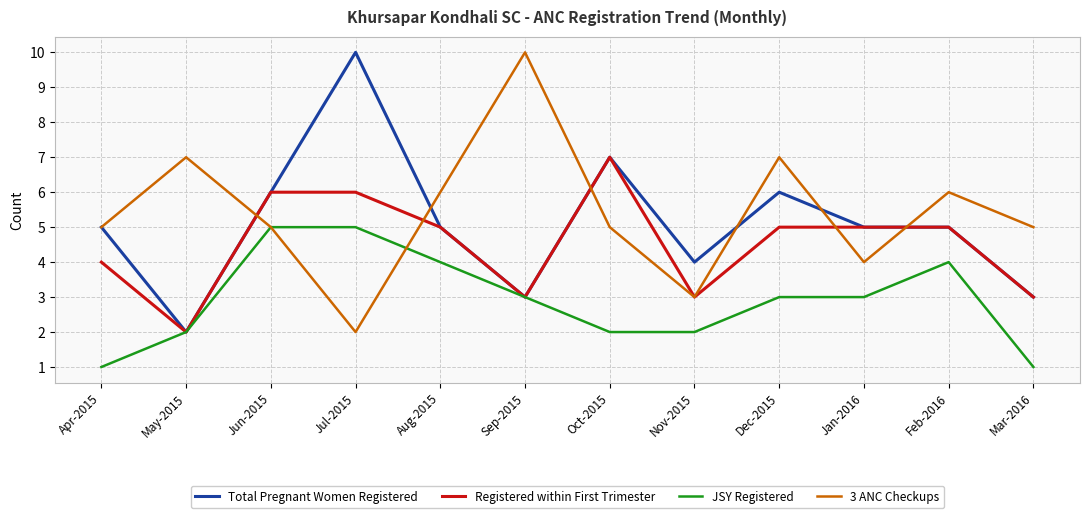

At which label does 3 ANC Checkups reach its peak?

Sep-2015